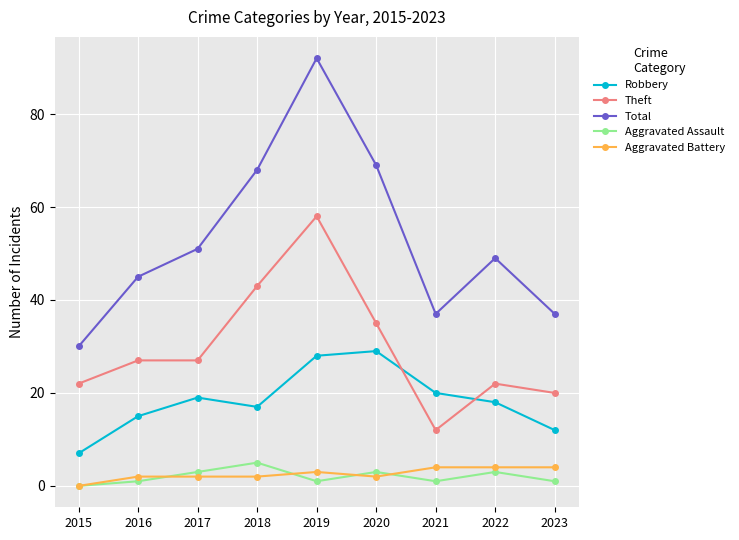

How many lines are shown in the chart?

5